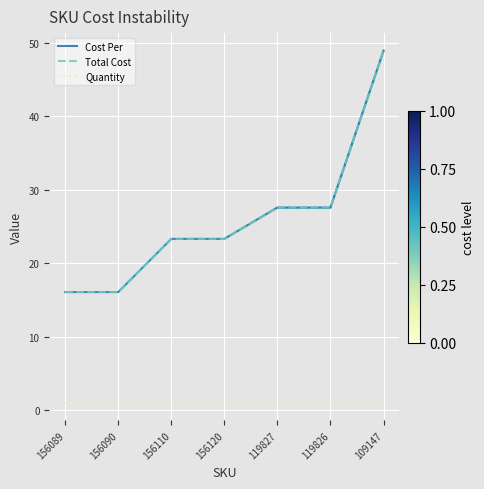

True or false: Quantity and Total Cost intersect in this chart.

False